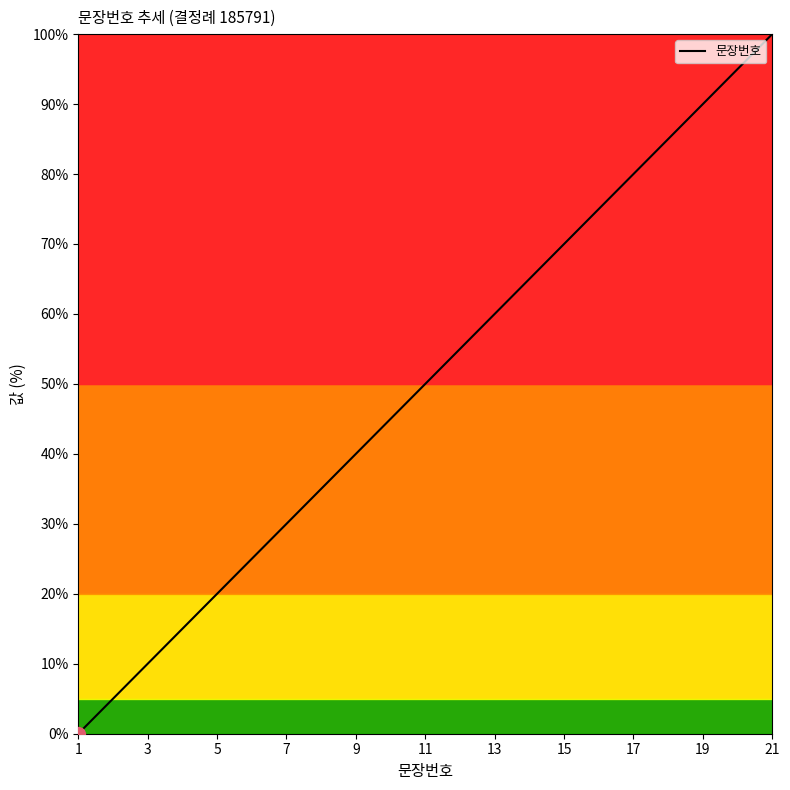

How many values are below 50?

10